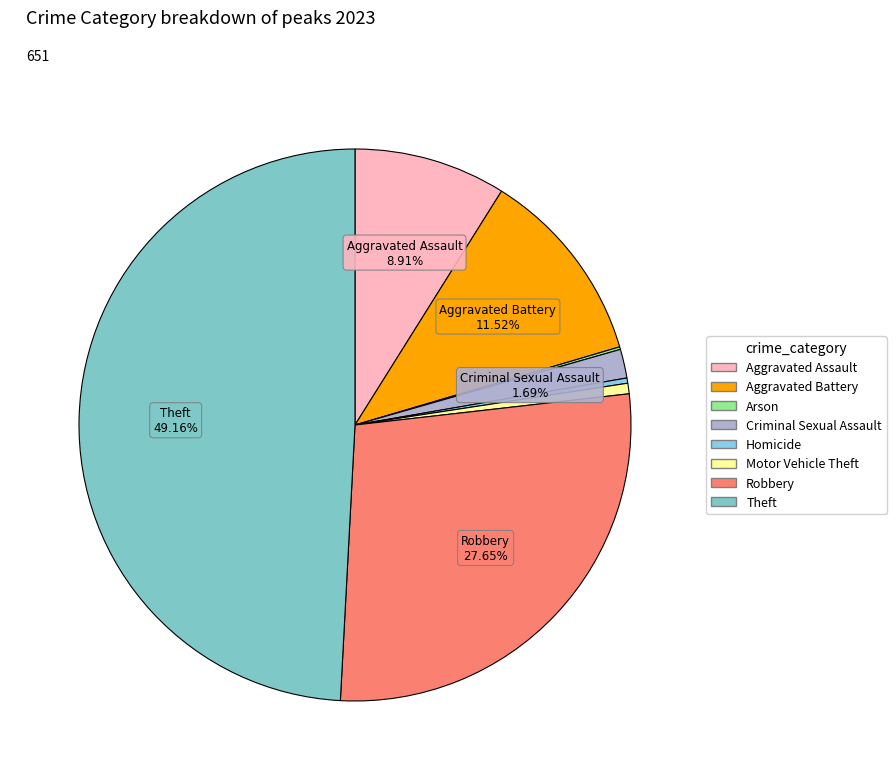

Is it true that Homicide is 1% of the pie?

False